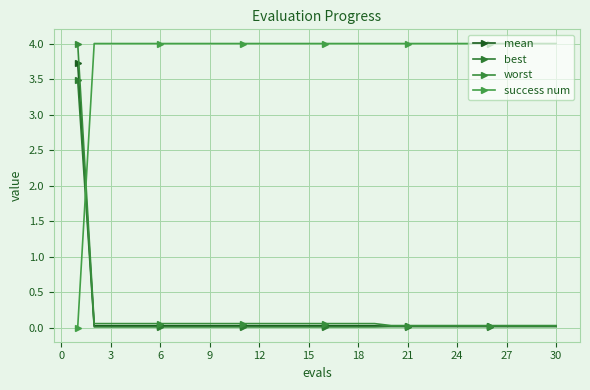

How many lines are shown in the chart?

4